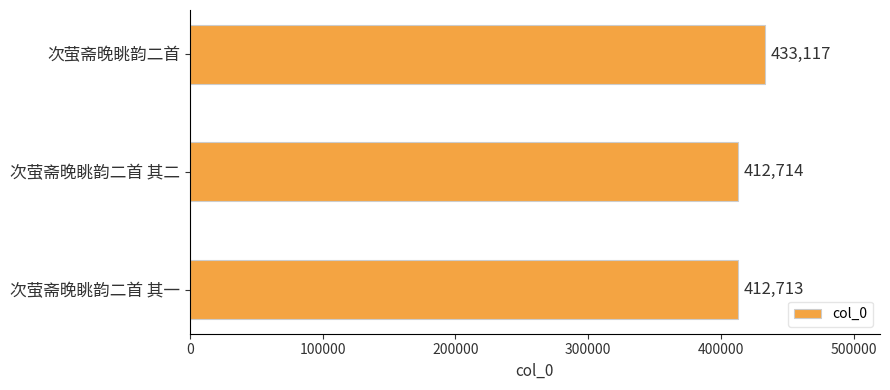

Reading top to bottom, extract all data points from this chart.

433117	412714	412713